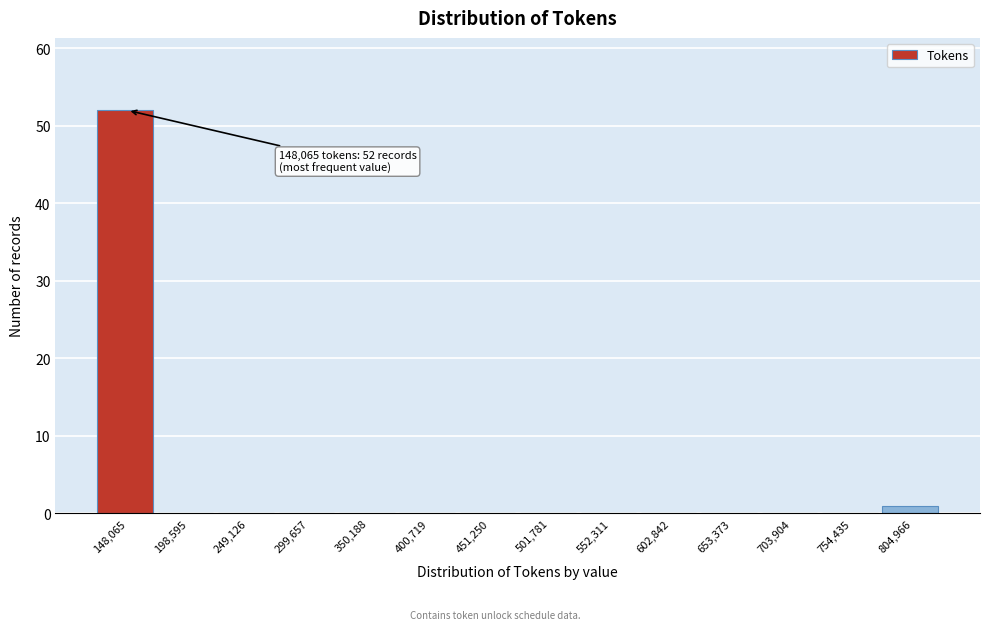

Reading left to right, list all the values displayed in this chart.

148,065=52	198,595=0	249,126=0	299,657=0	350,188=0	400,719=0	451,250=0	501,781=0	552,311=0	602,842=0	653,373=0	703,904=0	754,435=0	804,966=1